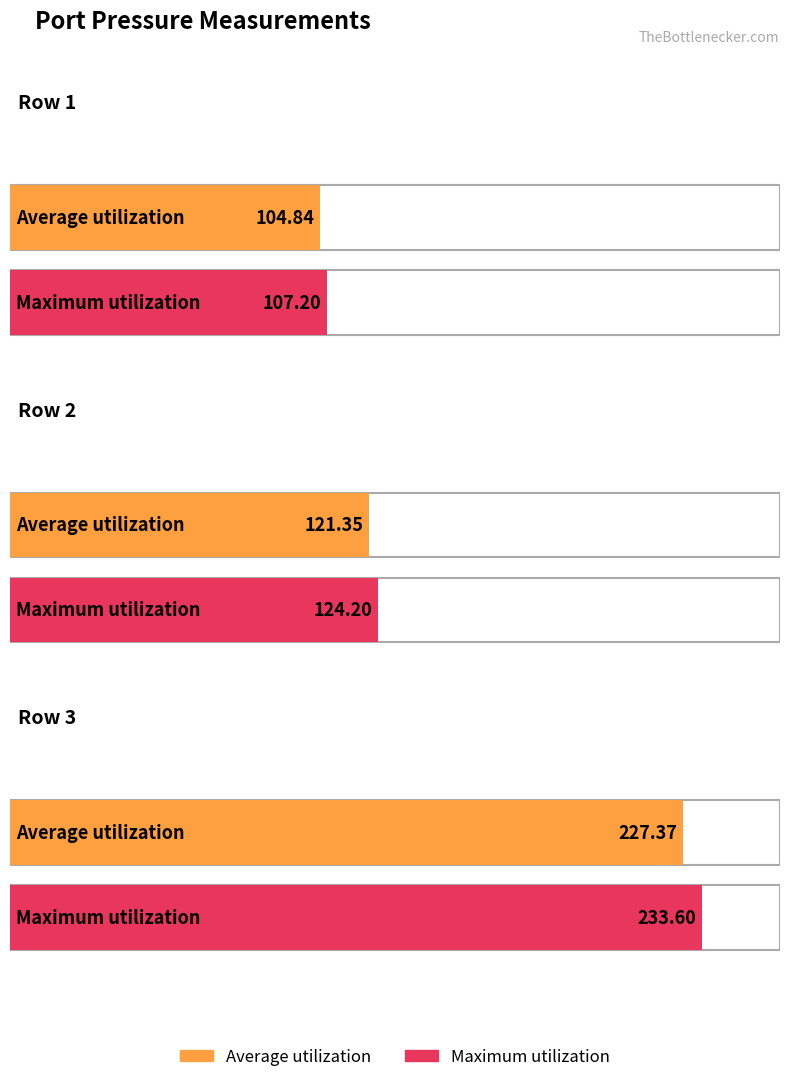

What is the value of the Maximum utilization bar at the 3rd from the left?

233.6